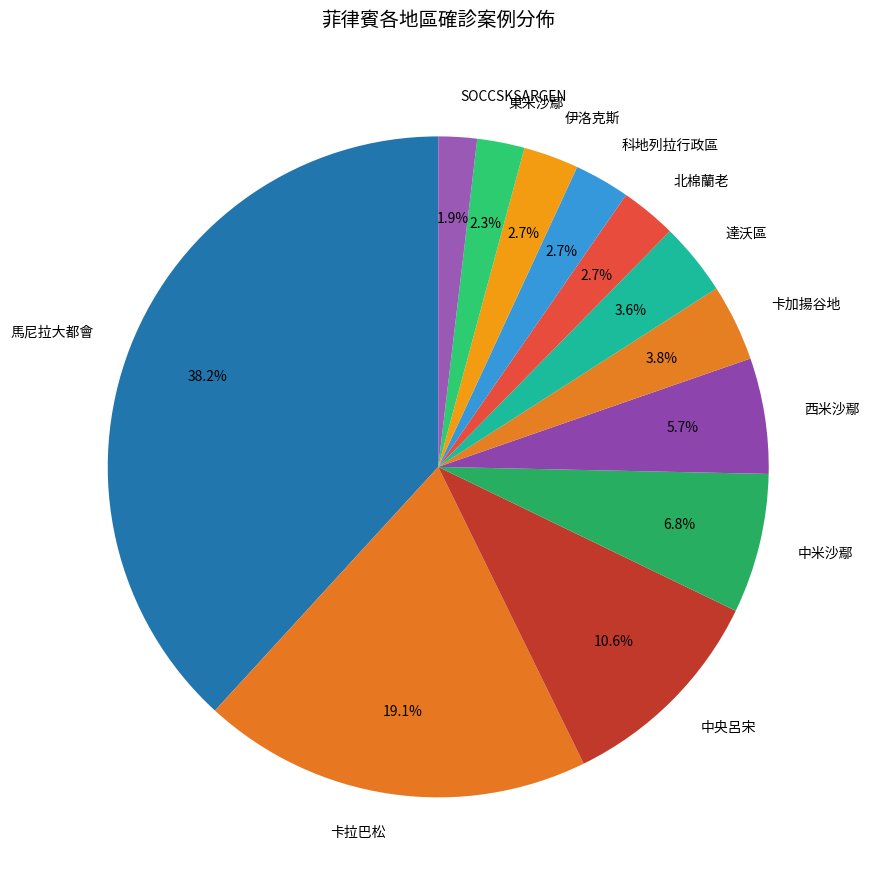

To the nearest percent, what portion does 達沃區 represent?

4%